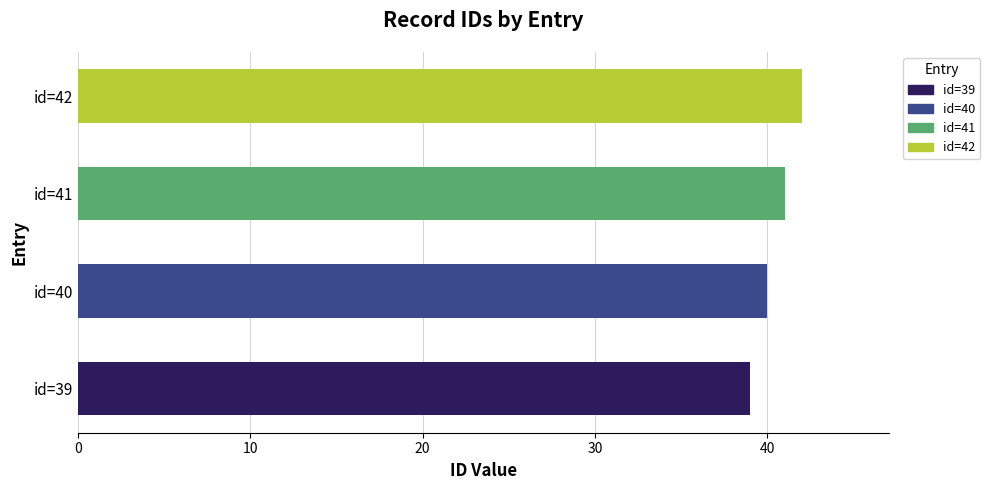

What is the sum of all values?

162